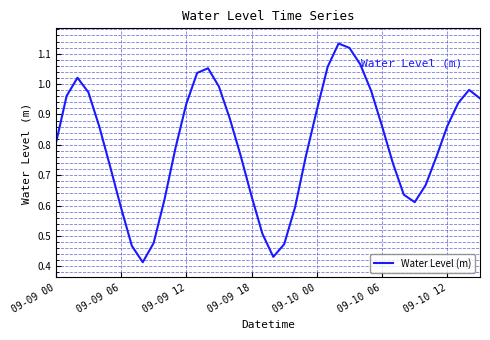

Does the chart have visible grid lines?

Yes